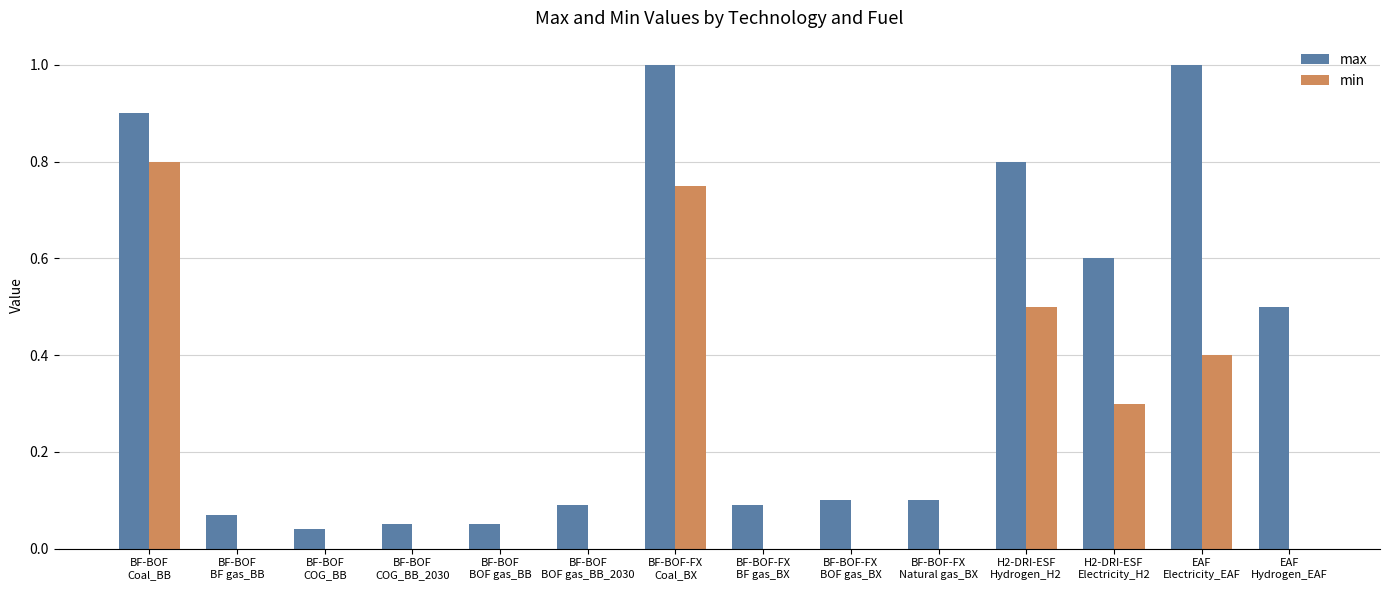

Which series has the largest total across all categories?

max